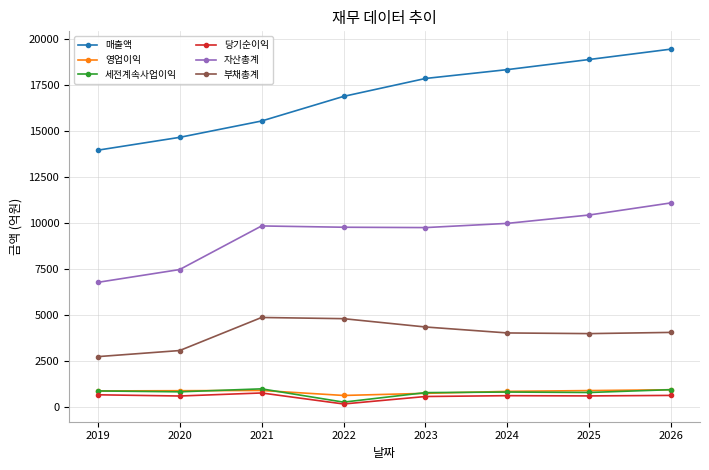

Does the chart display data point markers on the line(s)?

Yes